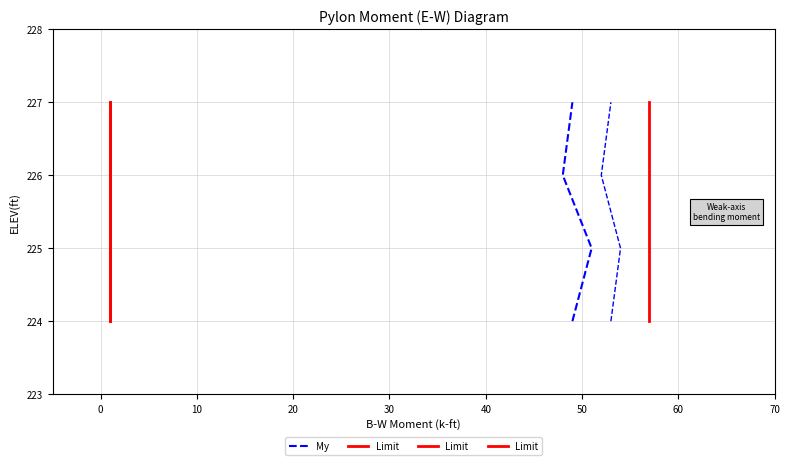

Count the number of categories in the chart.

4